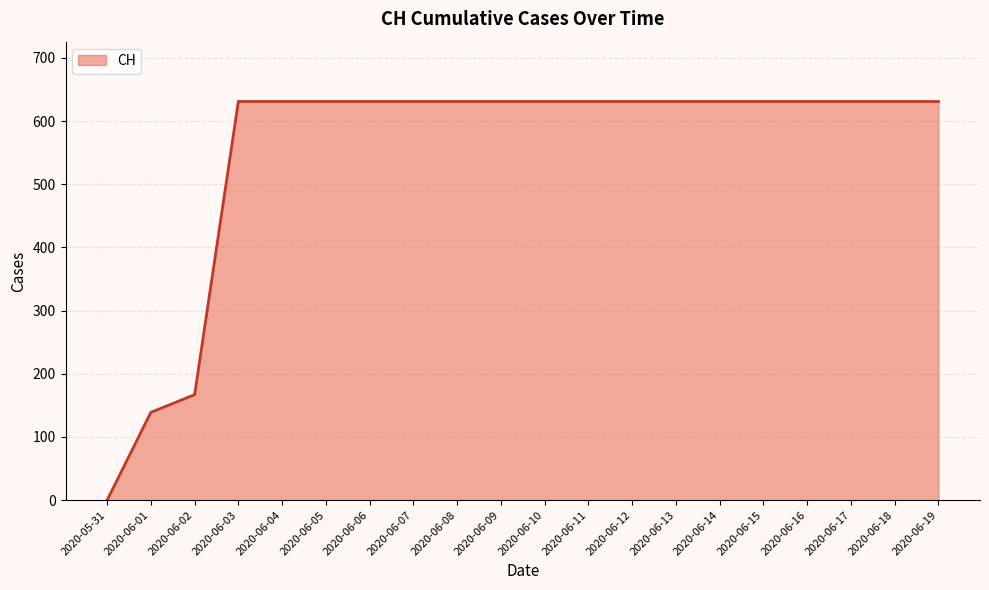

What is the sum of all values?

11033